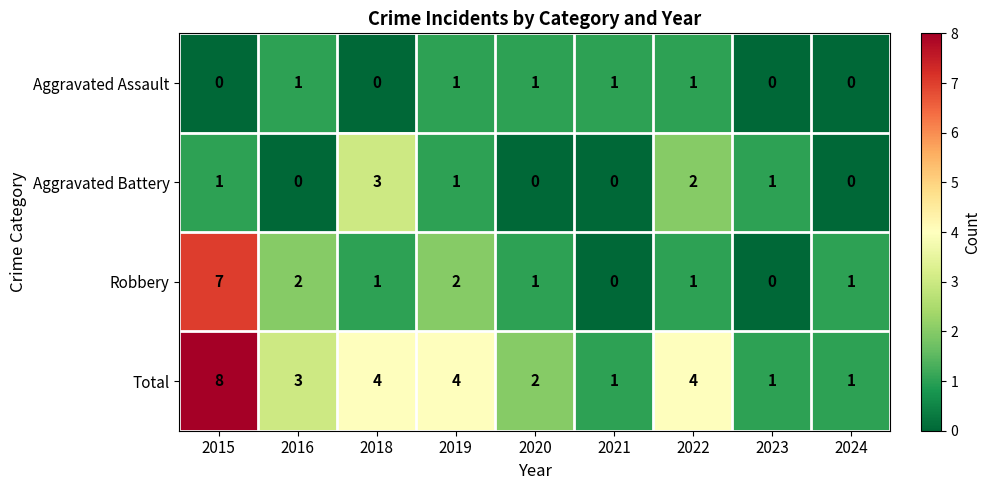

Is the value of Total at 2019 greater than the value of Aggravated Battery at 2024?

Yes